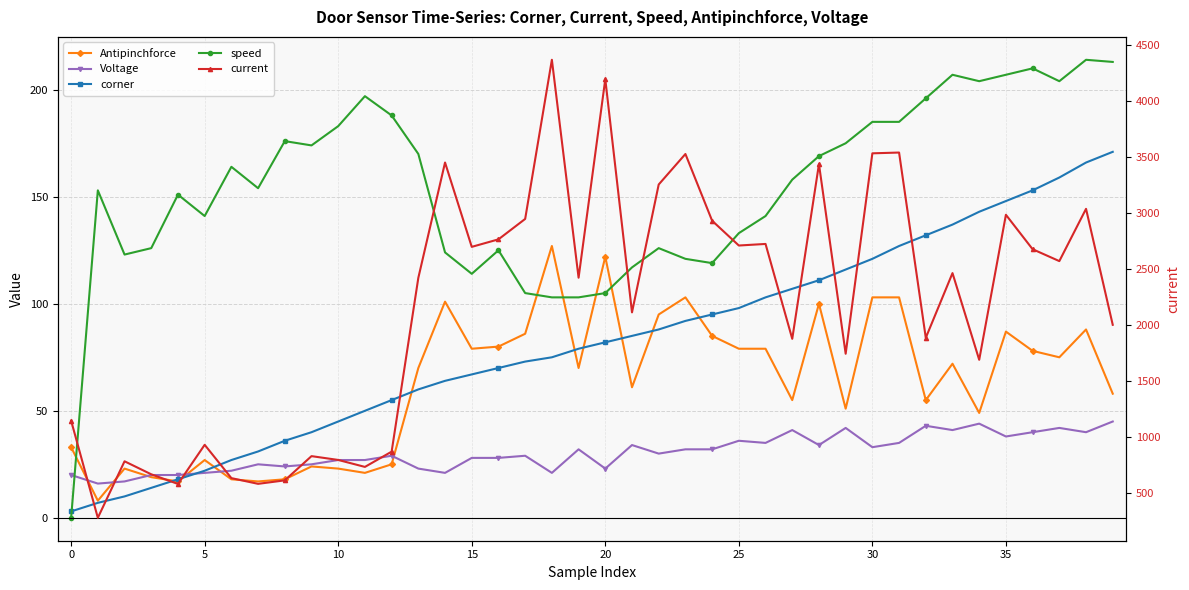

Which series has the largest range (max minus min)?

current